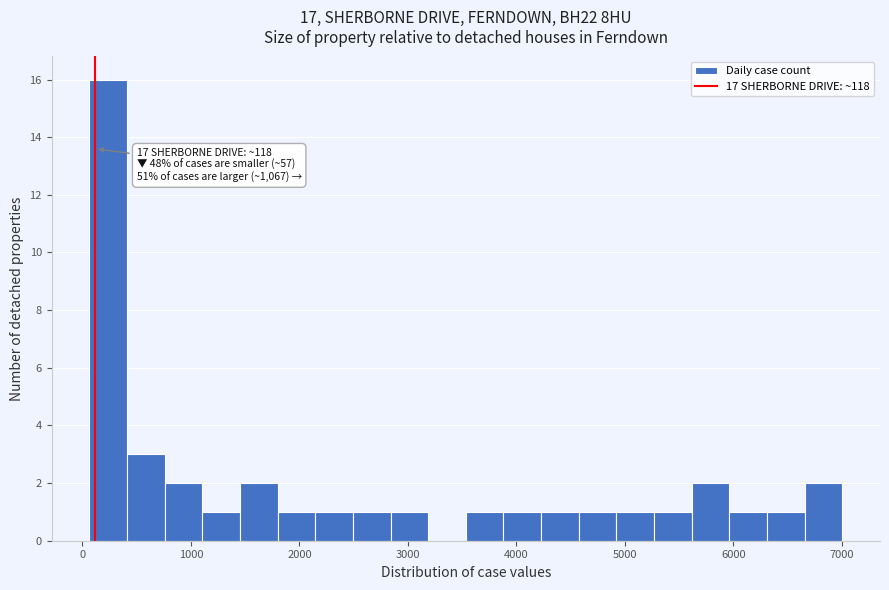

Read against the x-axis, roughly where is the centre of the tallest bar?

200